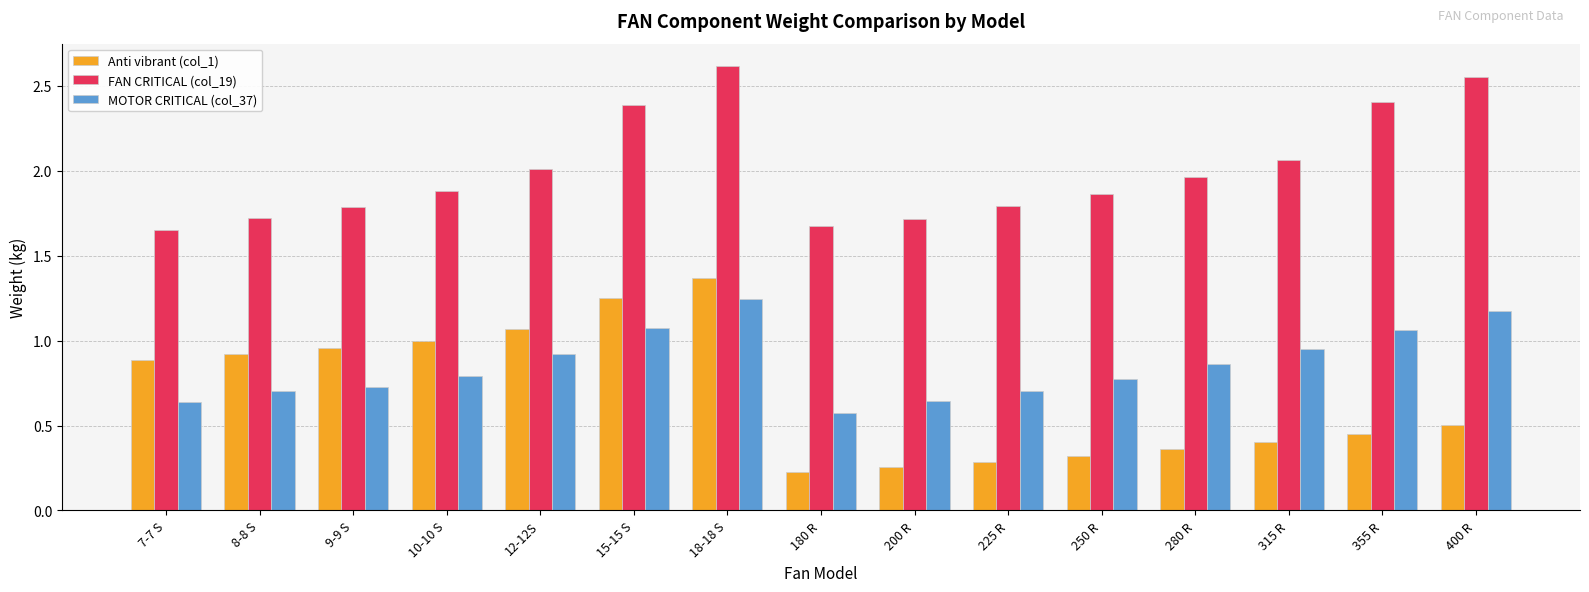

Between 12-12S and 18-18 S, which series saw the biggest shift?

FAN CRITICAL (col_19)